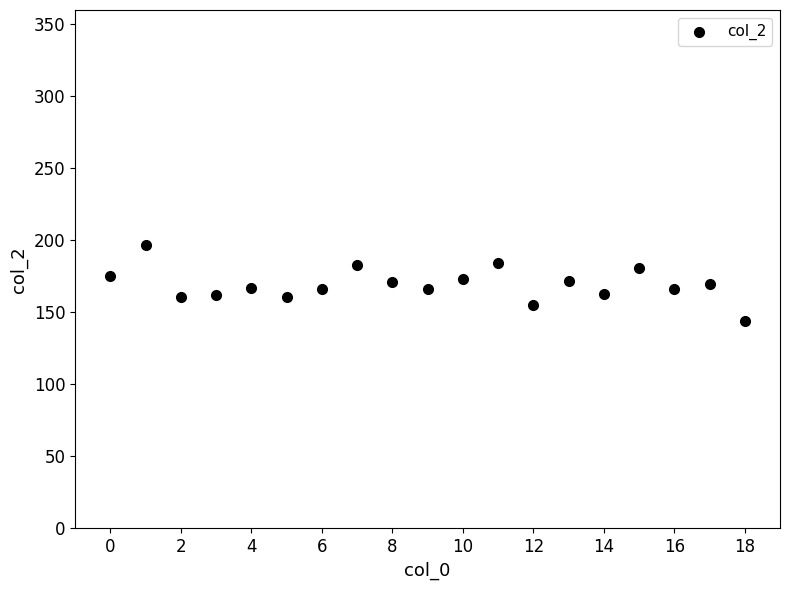

What is the range of Y values (max minus min)?

53